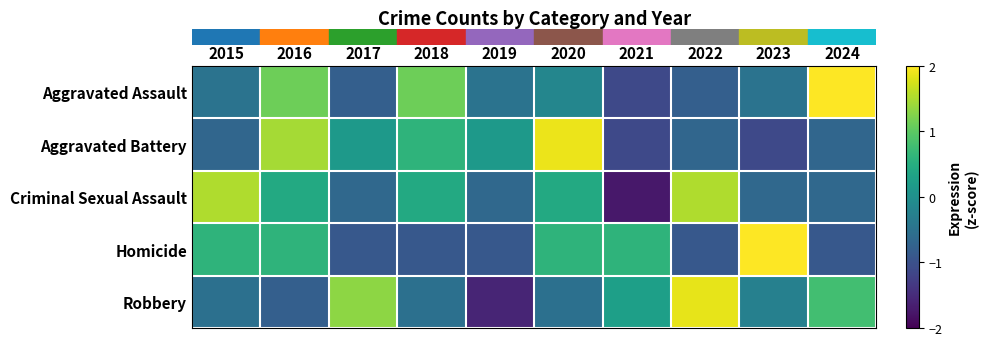

How many series are shown in this chart?

5